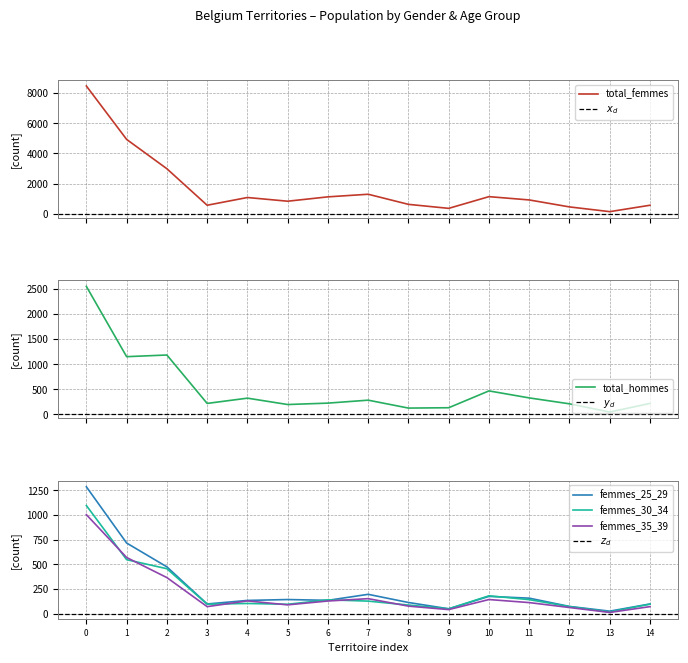

The value of femmes_25_29 at 10 is 174. True or false?

True